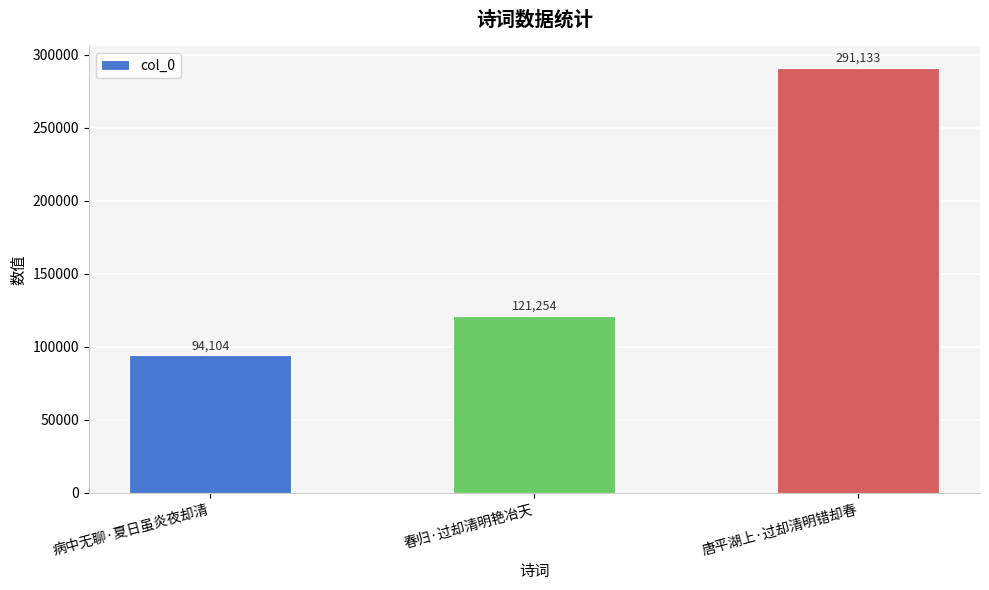

The value at 病中无聊·夏日虽炎夜却清 is 94104. True or false?

True